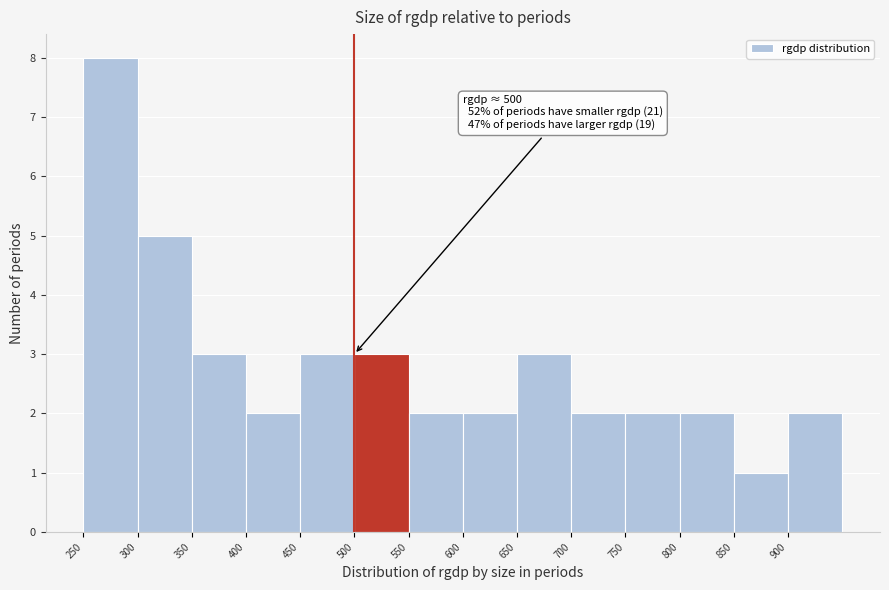

Over which range of the x-axis is the bar tallest?

250 to 300